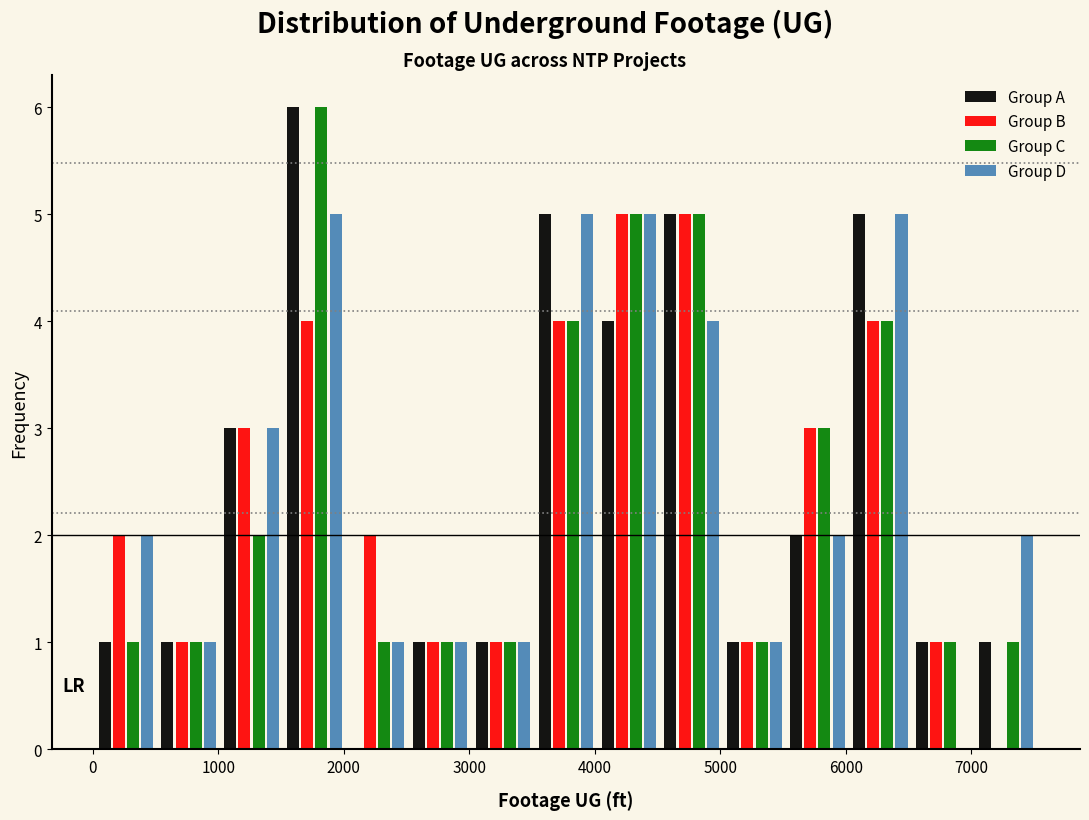

Reading left to right, list every range on the x-axis with the height of the bar of each series over it. Neither the bar edges nor the heights are printed on the chart, so give them approximately, as read against the axes.

0 to 500: Group A=1	Group B=2	Group C=1	Group D=2
500 to 1000: Group A=1	Group B=1	Group C=1	Group D=1
1000 to 1500: Group A=3	Group B=3	Group C=2	Group D=3
1500 to 2000: Group A=6	Group B=4	Group C=6	Group D=5
2000 to 2500: Group A=0	Group B=2	Group C=1	Group D=1
2500 to 3000: Group A=1	Group B=1	Group C=1	Group D=1
3000 to 3500: Group A=1	Group B=1	Group C=1	Group D=1
3500 to 4000: Group A=5	Group B=4	Group C=4	Group D=5
4000 to 4500: Group A=4	Group B=5	Group C=5	Group D=5
4500 to 5000: Group A=5	Group B=5	Group C=5	Group D=4
5000 to 5500: Group A=1	Group B=1	Group C=1	Group D=1
5500 to 6000: Group A=2	Group B=3	Group C=3	Group D=2
6000 to 6500: Group A=5	Group B=4	Group C=4	Group D=5
6500 to 7000: Group A=1	Group B=1	Group C=1	Group D=0
7000 to 7500: Group A=1	Group B=0	Group C=1	Group D=2